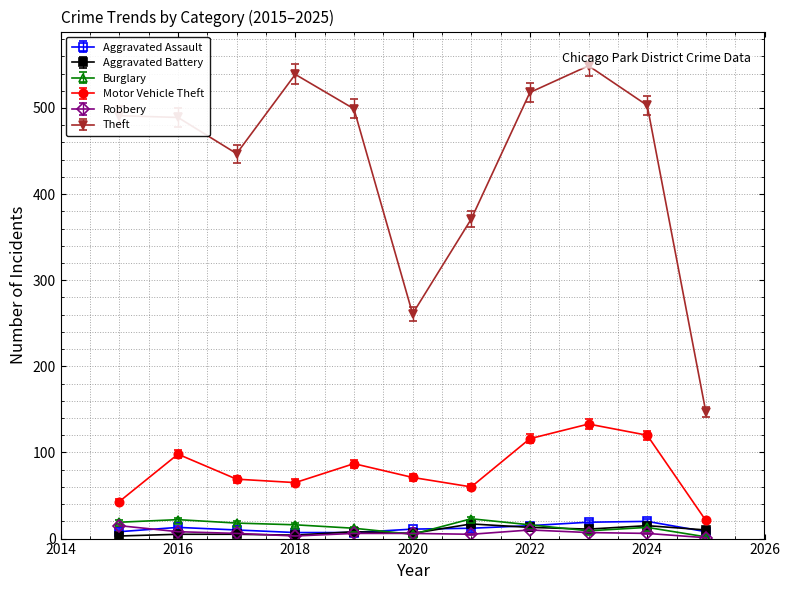

Which series has the largest total across all categories?

Theft